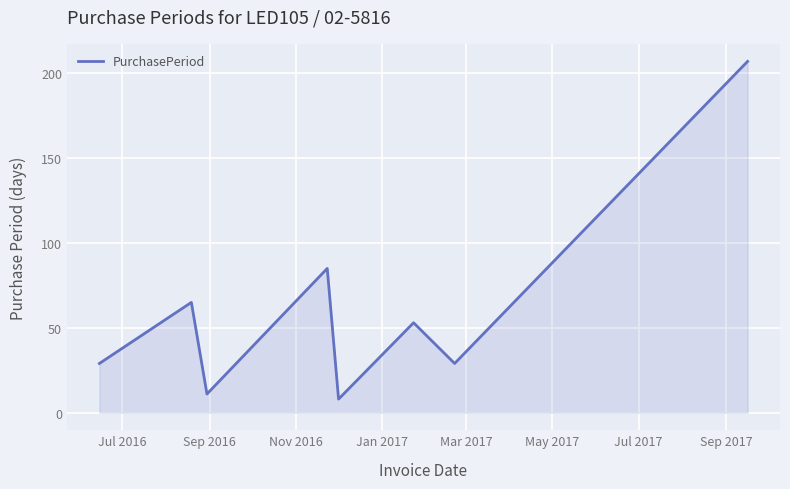

Does the chart display data point markers on the line(s)?

No